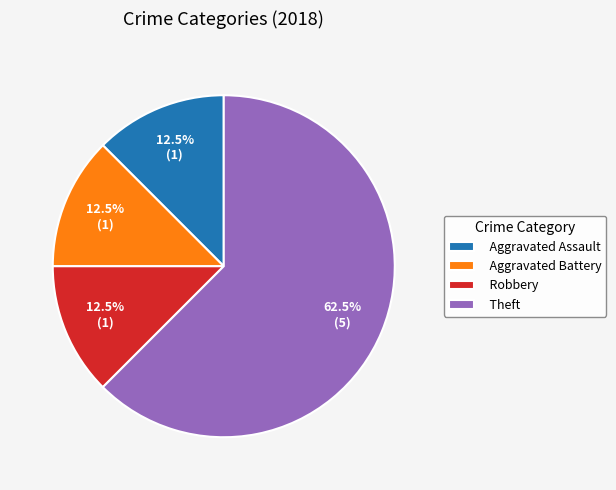

What is the largest slice in the pie chart?

Theft